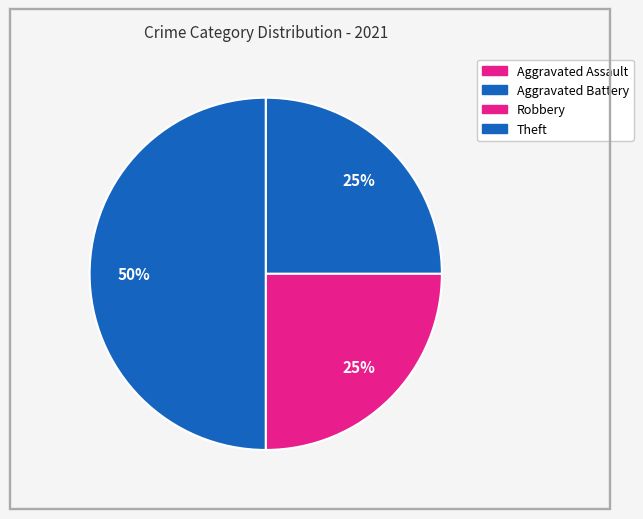

Rank the categories by value from highest to lowest.

Theft, Aggravated Battery, Robbery, Aggravated Assault